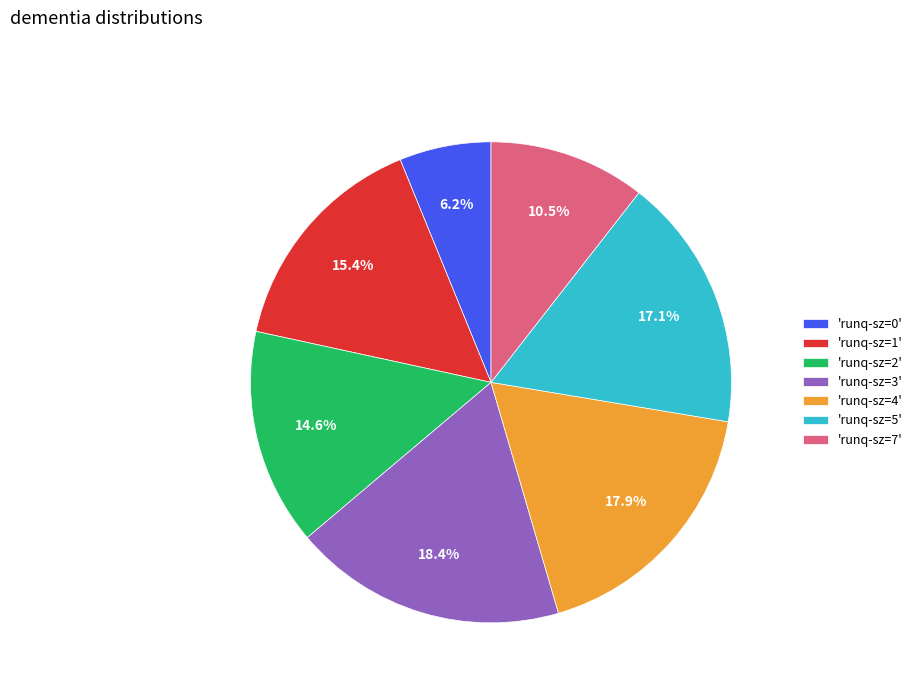

Rank the categories by value from lowest to highest.

'runq-sz=0', 'runq-sz=7', 'runq-sz=2', 'runq-sz=1', 'runq-sz=5', 'runq-sz=4', 'runq-sz=3'